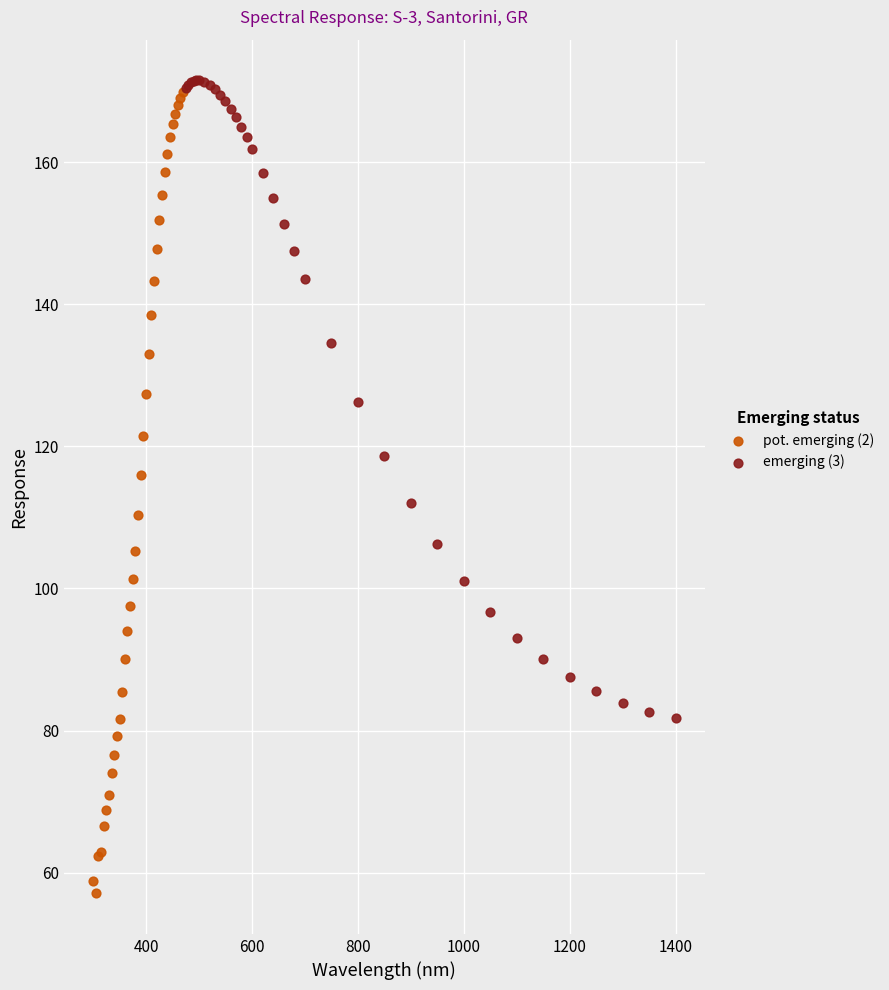

Which series has the largest Y range (max minus min)?

pot. emerging (2)